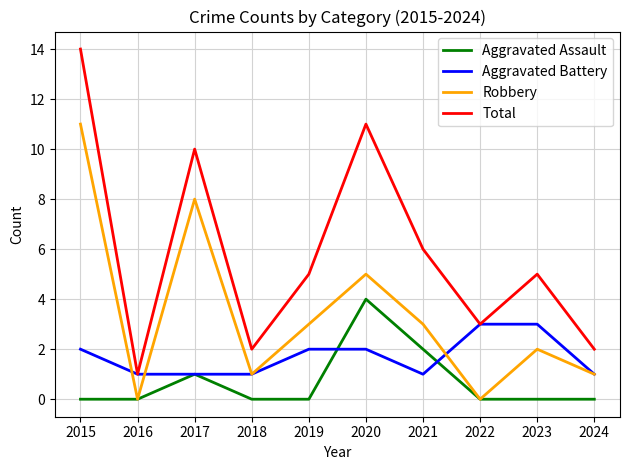

In Robbery, how many points are lower than both neighbors (excluding endpoints)?

3